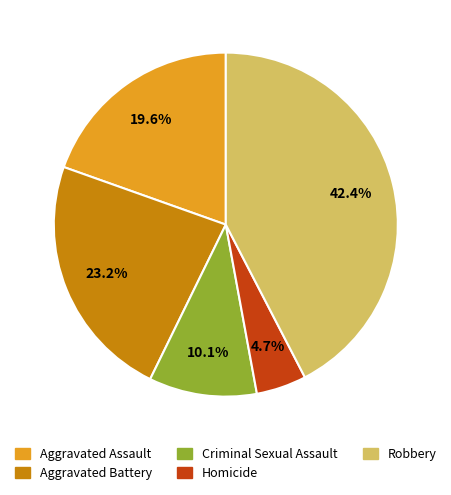

Rank the categories by value from lowest to highest.

Homicide, Criminal Sexual Assault, Aggravated Assault, Aggravated Battery, Robbery